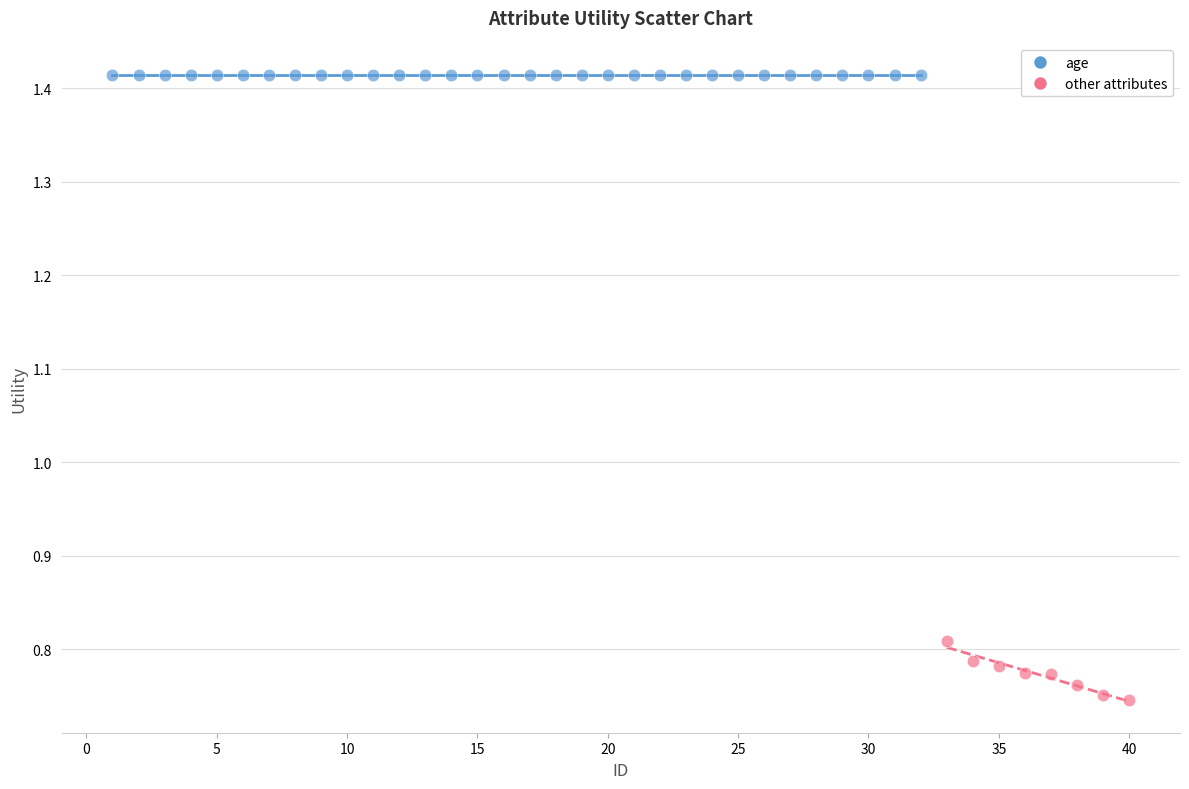

Which series contains the highest Y value?

age